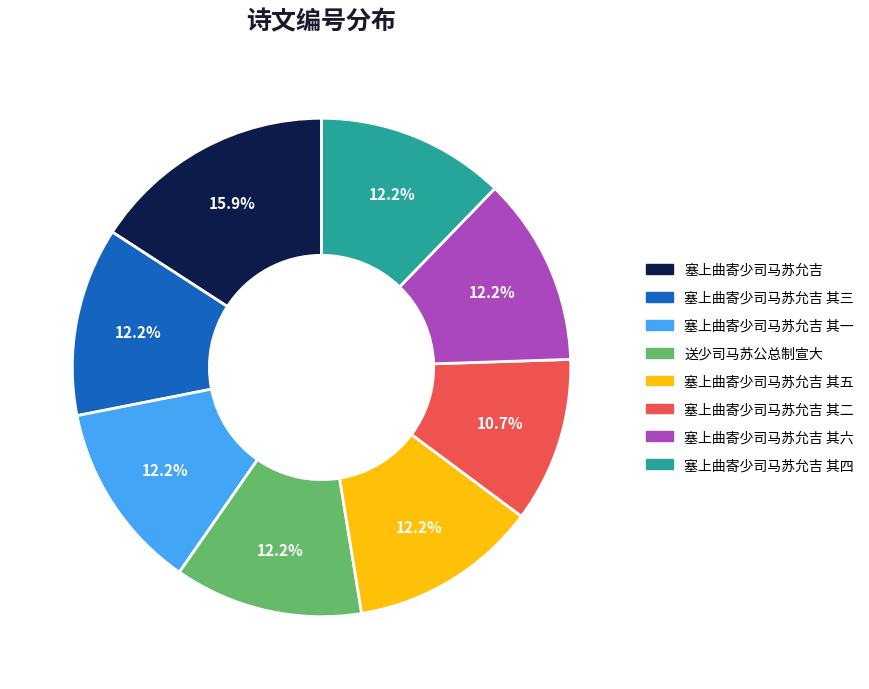

Is it true that 塞上曲寄少司马苏允吉 is 11% of the pie?

False